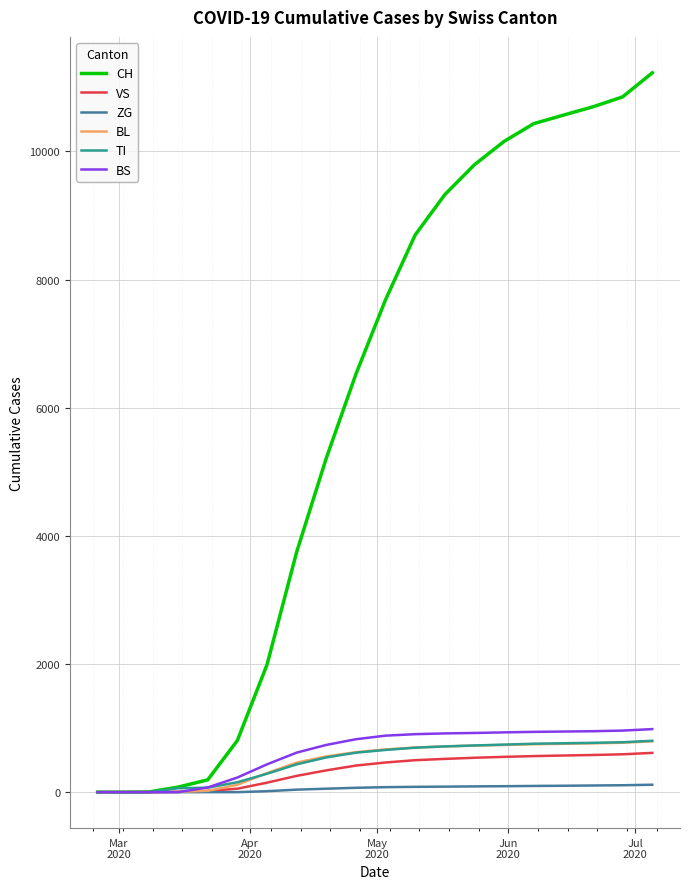

Which series has the largest total across all categories?

CH